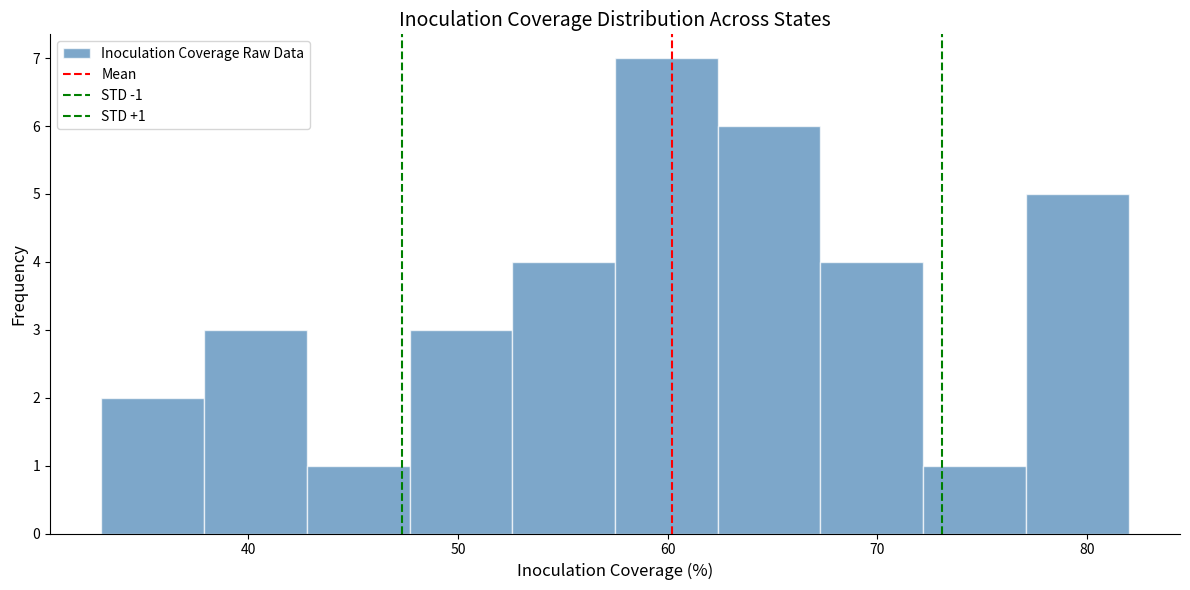

Over which range of the x-axis is the bar tallest?

57 to 62